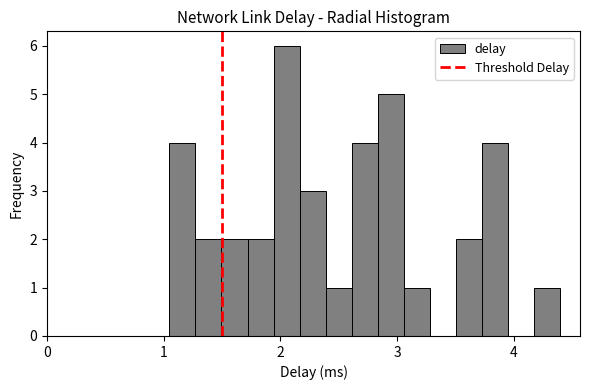

Around what value on the x-axis is the tallest bar? Give the approximate position of its centre, as read against the axis.

2.1